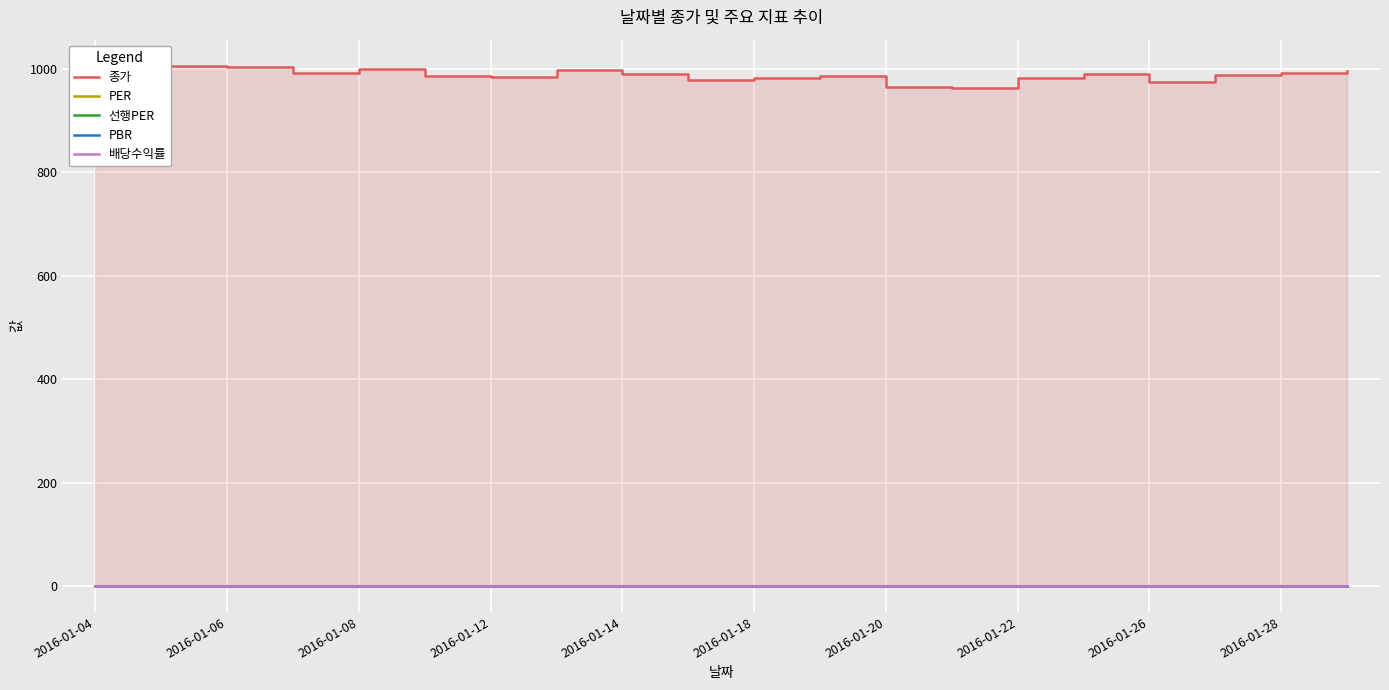

Reading left to right, extract all data points from this chart.

종가: 1000.0	1006.6	1003.6	992.1	1001.0	986.8	984.2	998.7	990.2	979.4	982.1	986.4	966.1	962.6	982.5	989.6	975.2	988.7	992.5	995.7
PER: 0.0	0.0	0.0	0.0	0.0	0.0	0.0	0.0	0.0	0.0	0.0	0.0	0.0	0.0	0.0	0.0	0.0	0.0	0.0	0.0
선행PER: 0.0	0.0	0.0	0.0	0.0	0.0	0.0	0.0	0.0	0.0	0.0	0.0	0.0	0.0	0.0	0.0	0.0	0.0	0.0	0.0
PBR: 0.0	0.0	0.0	0.0	0.0	0.0	0.0	0.0	0.0	0.0	0.0	0.0	0.0	0.0	0.0	0.0	0.0	0.0	0.0	0.0
배당수익률: 0.0	0.0	0.0	0.0	0.0	0.0	0.0	0.0	0.0	0.0	0.0	0.0	0.0	0.0	0.0	0.0	0.0	0.0	0.0	0.0